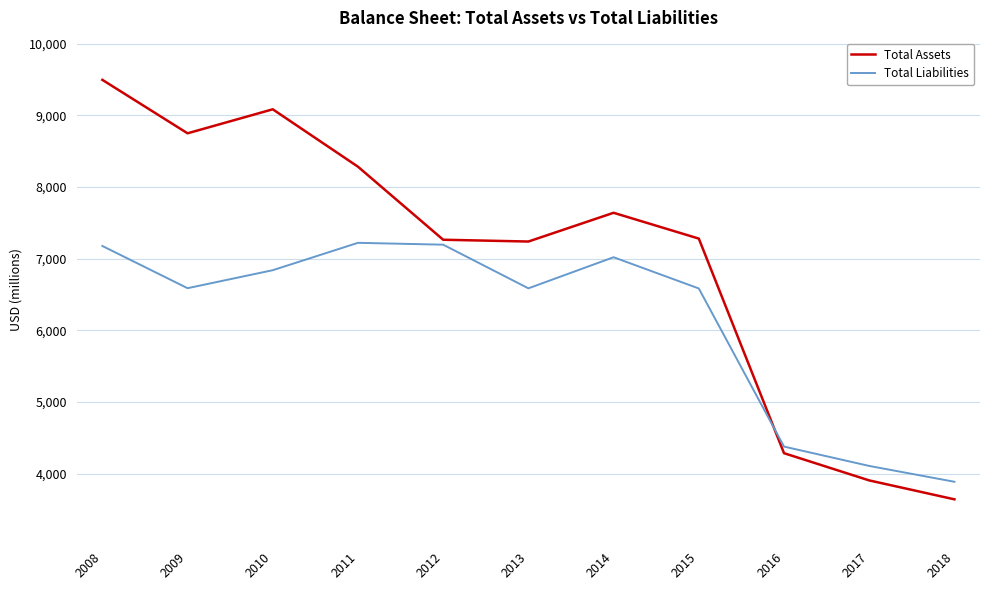

At which category does the chart reach its minimum across all series?

2018